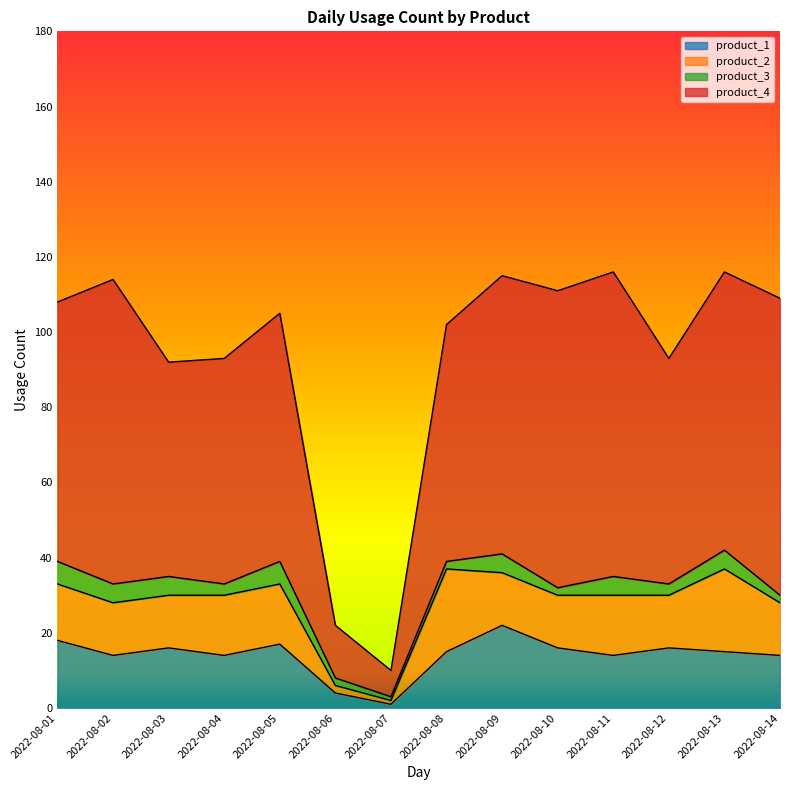

How many values in the product_4 series exceed 108?

6